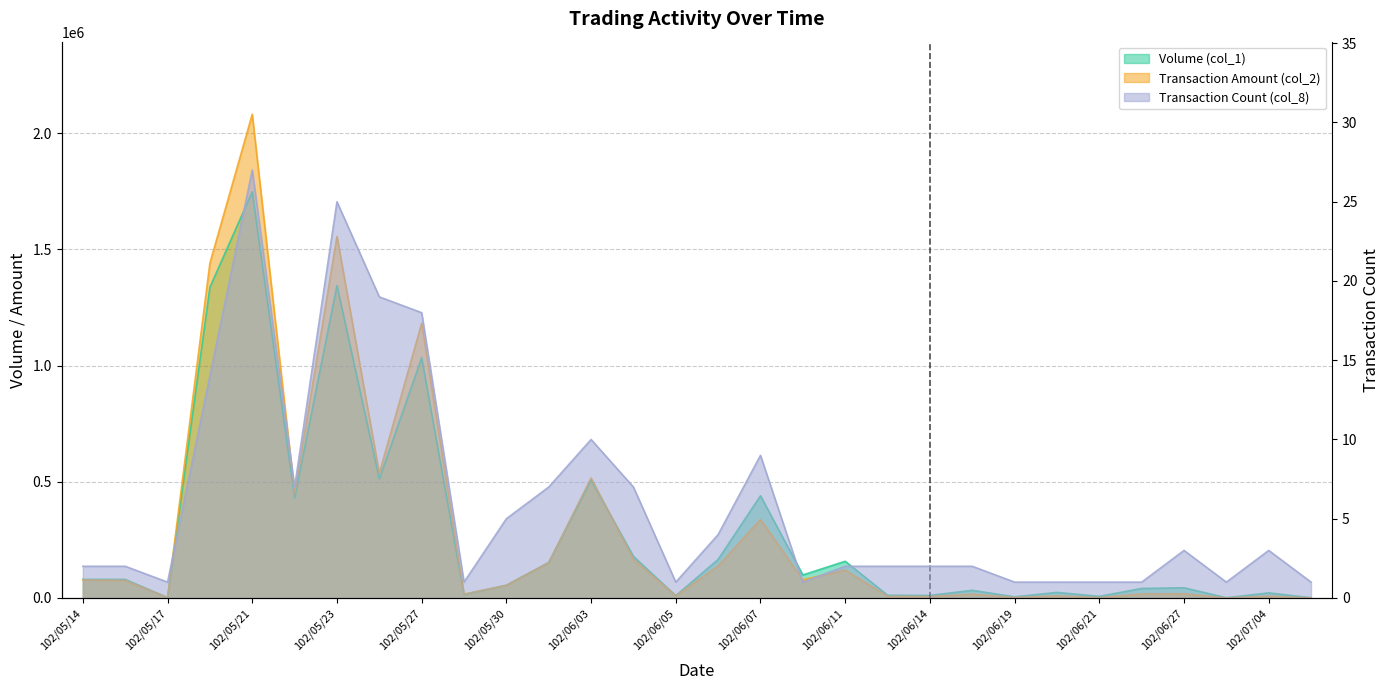

What is the value of the Volume (col_1) point at the 10th from the left?

15000